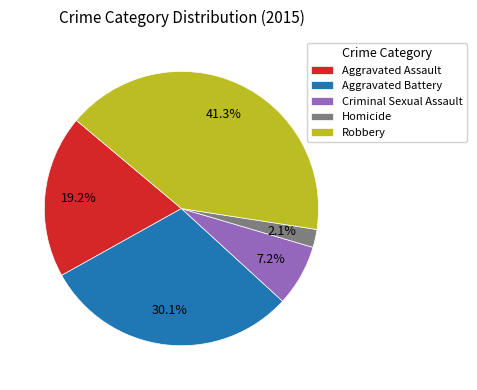

Between Robbery and Aggravated Battery, which is larger?

Robbery